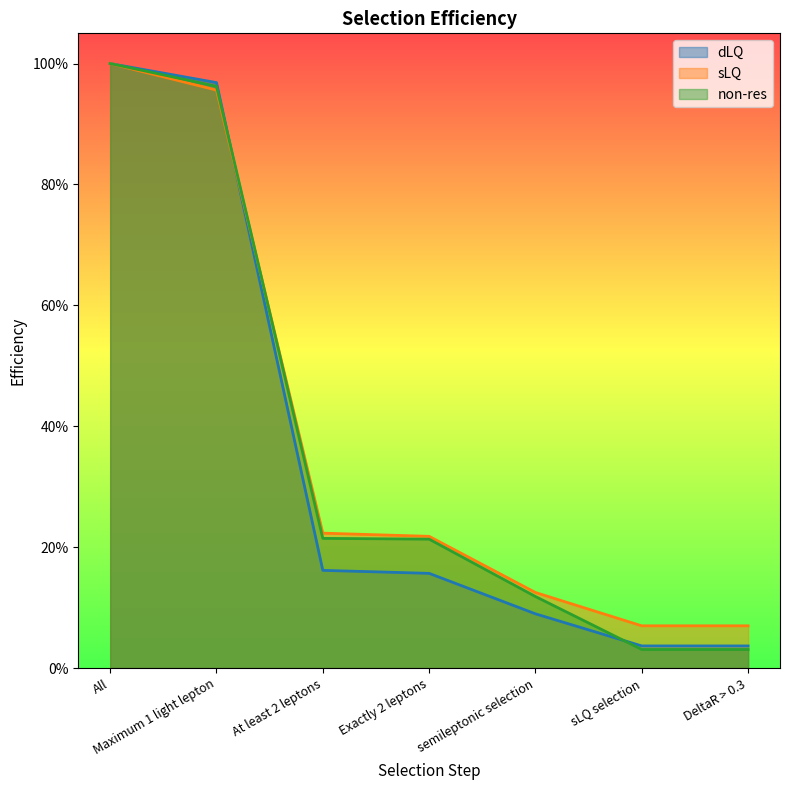

Which series has the largest total across all categories?

sLQ